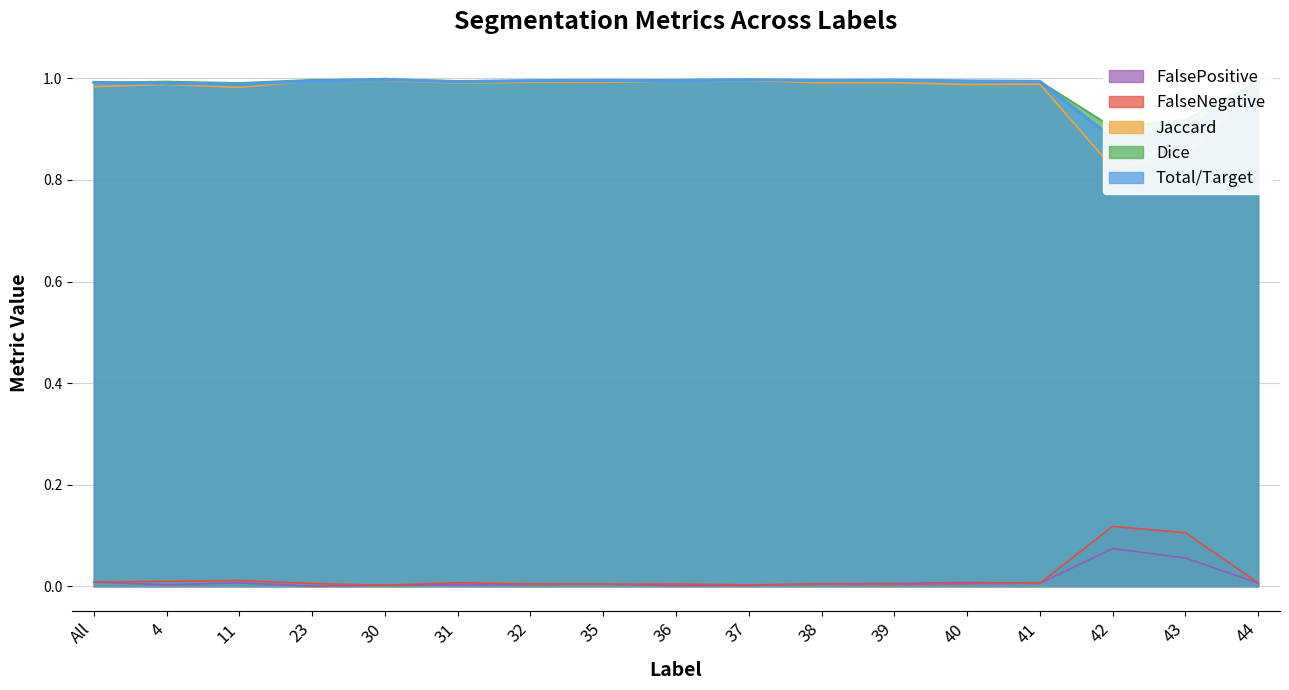

Is it true that FalseNegative equals 0.0 at 36?

True